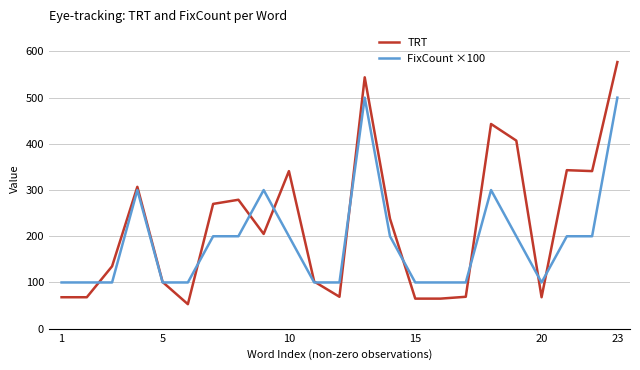

True or false: FixCount ×100 and TRT intersect in this chart.

True